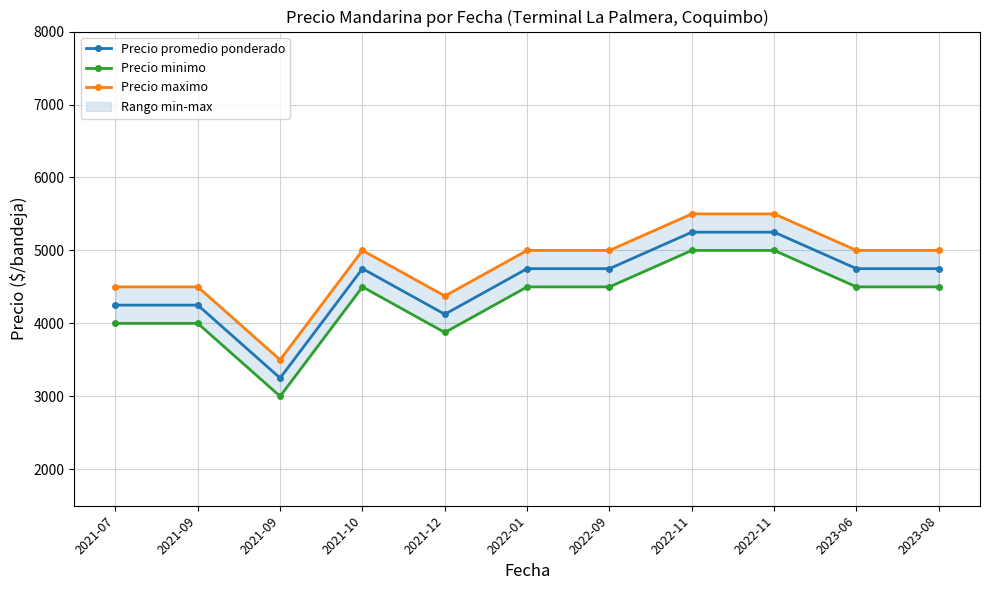

List the series in order of their overall mean, lowest first.

Precio minimo, Precio promedio ponderado, Precio maximo